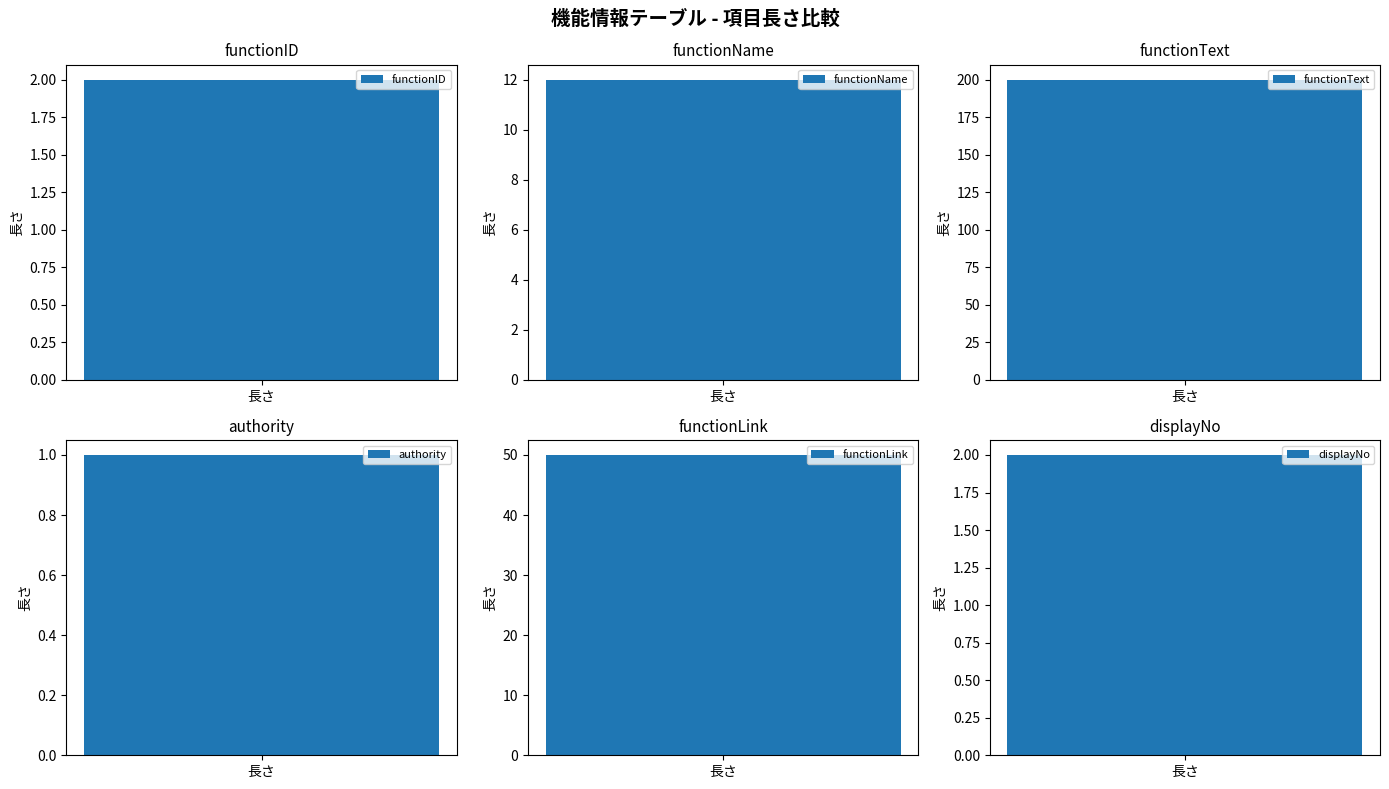

What is the smallest value displayed?

1